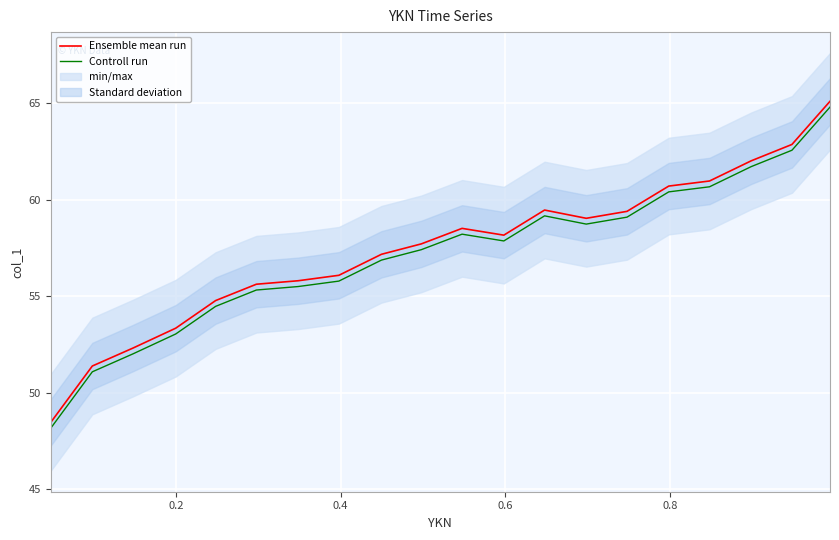

True or false: Controll run and Ensemble mean run intersect in this chart.

False